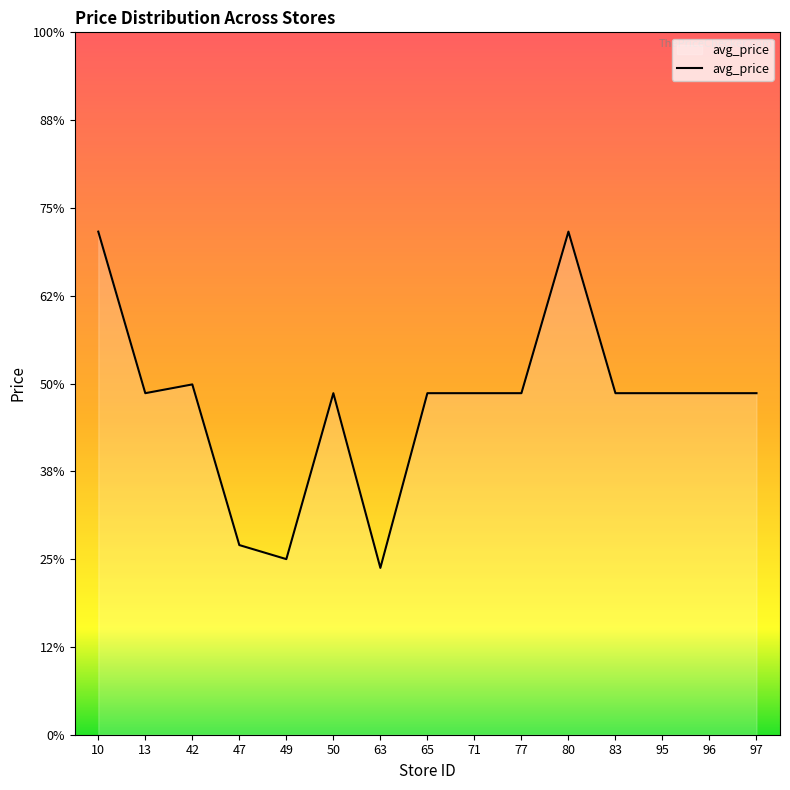

Does the chart have visible grid lines?

No